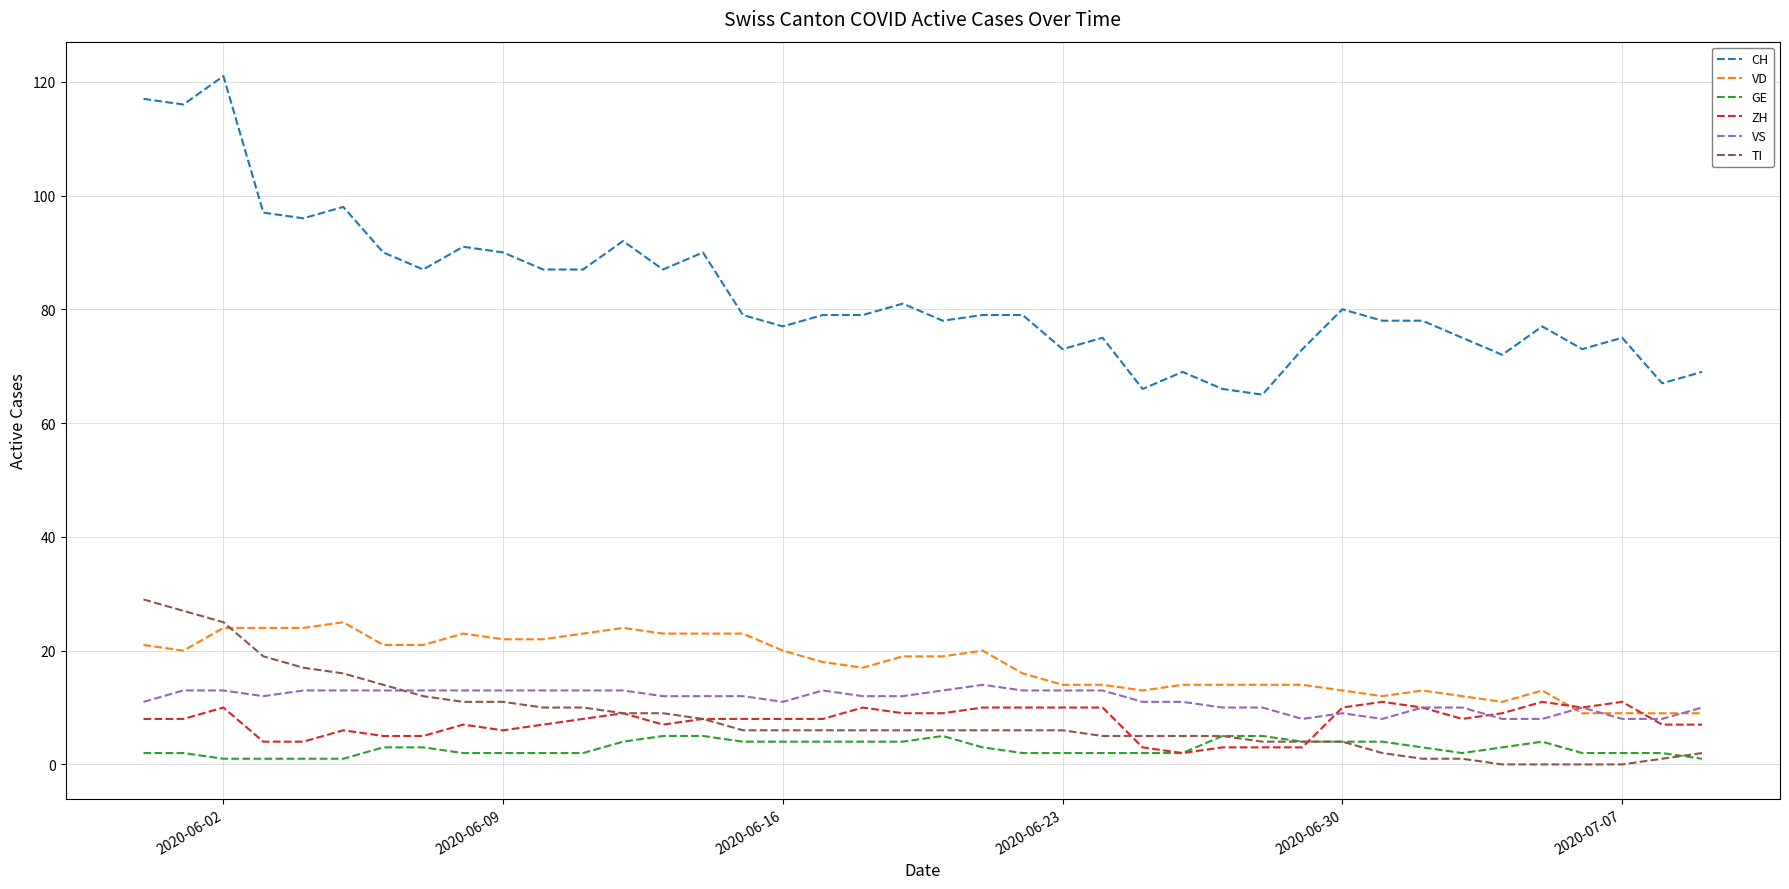

Which series has the widest spread of values?

CH